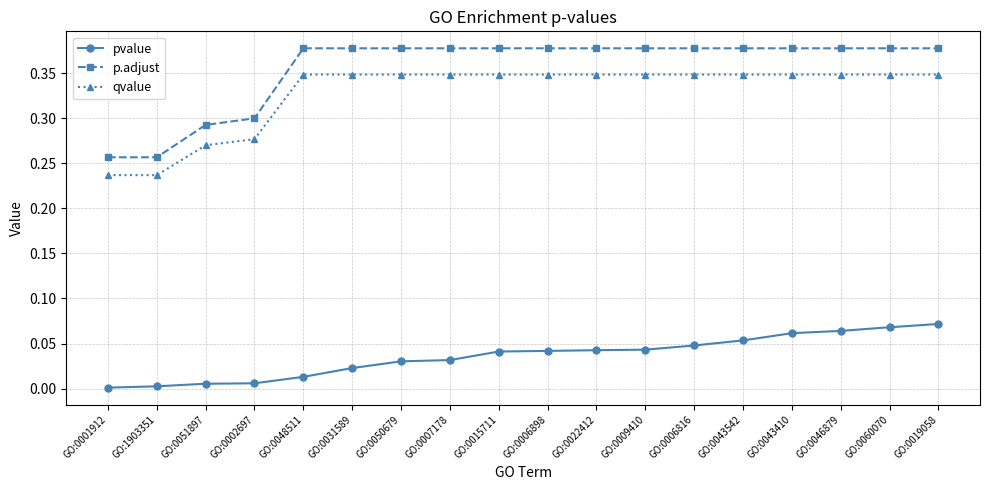

What are all the series names shown in the legend?

pvalue, p.adjust, qvalue